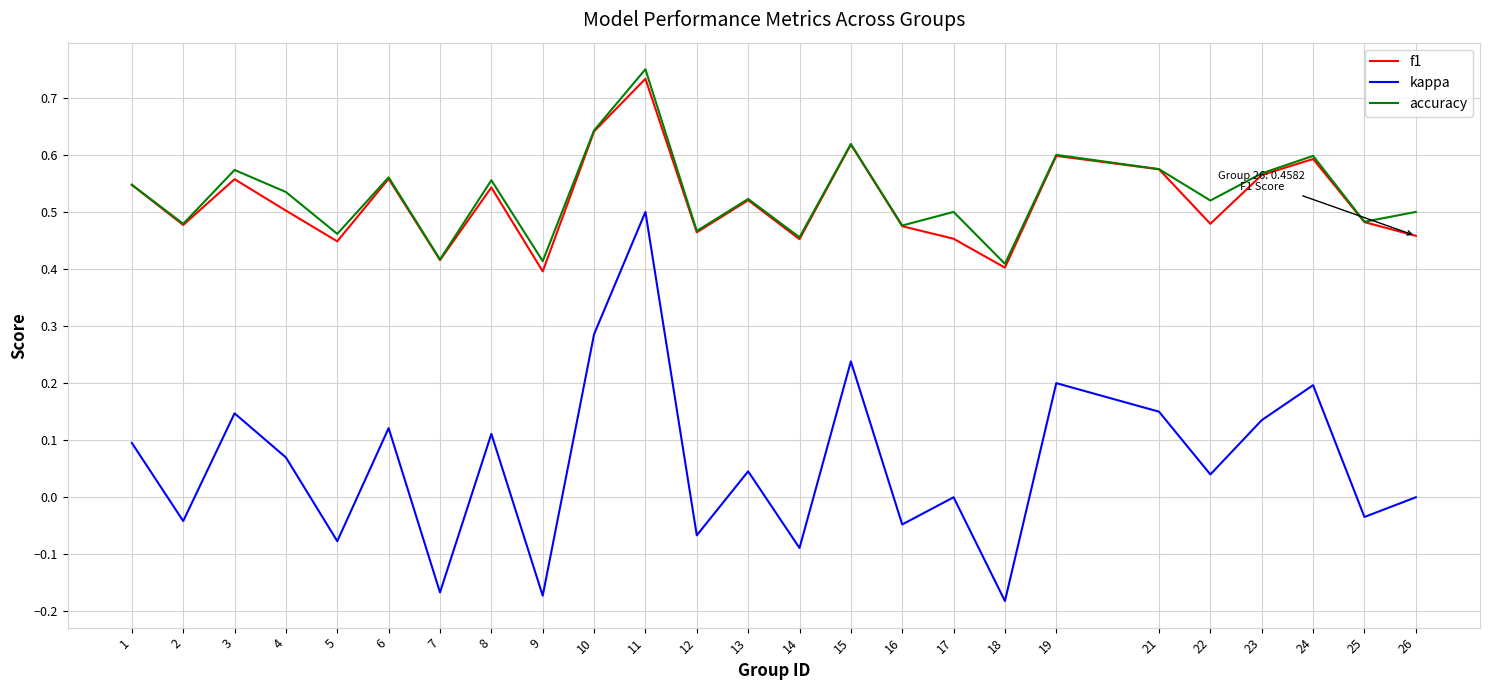

At which category is the sum across all series the highest?

11